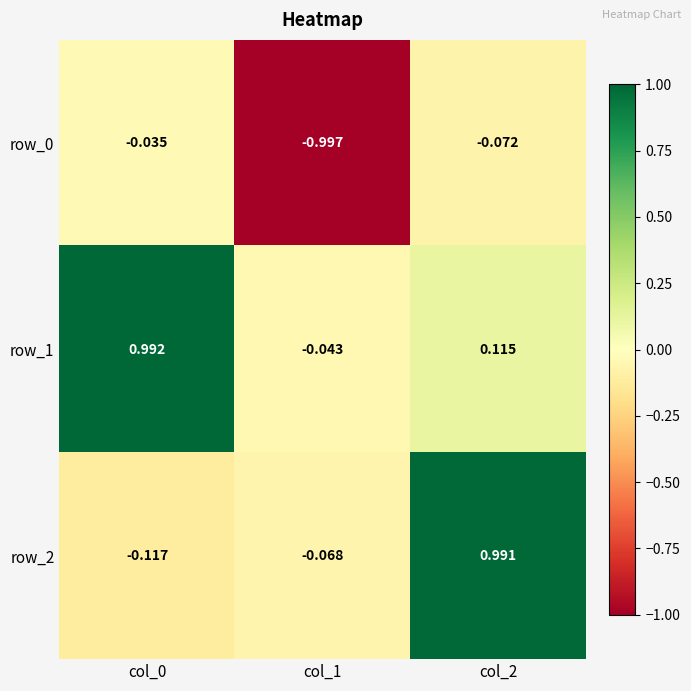

Is the value of row_0 at col_0 greater than the value of row_2 at col_0?

Yes